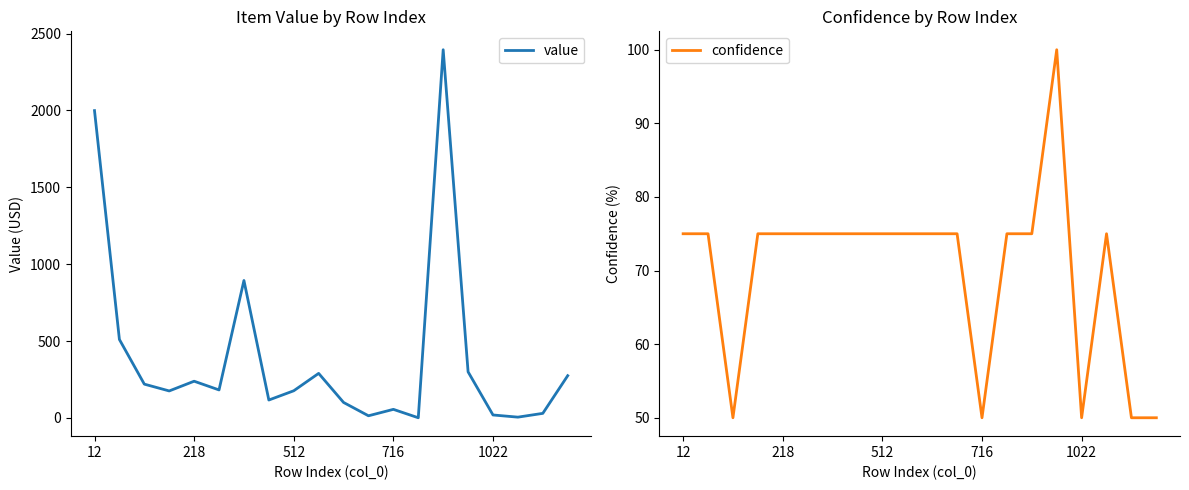

The confidence series shows 75 at 12. True or false?

True